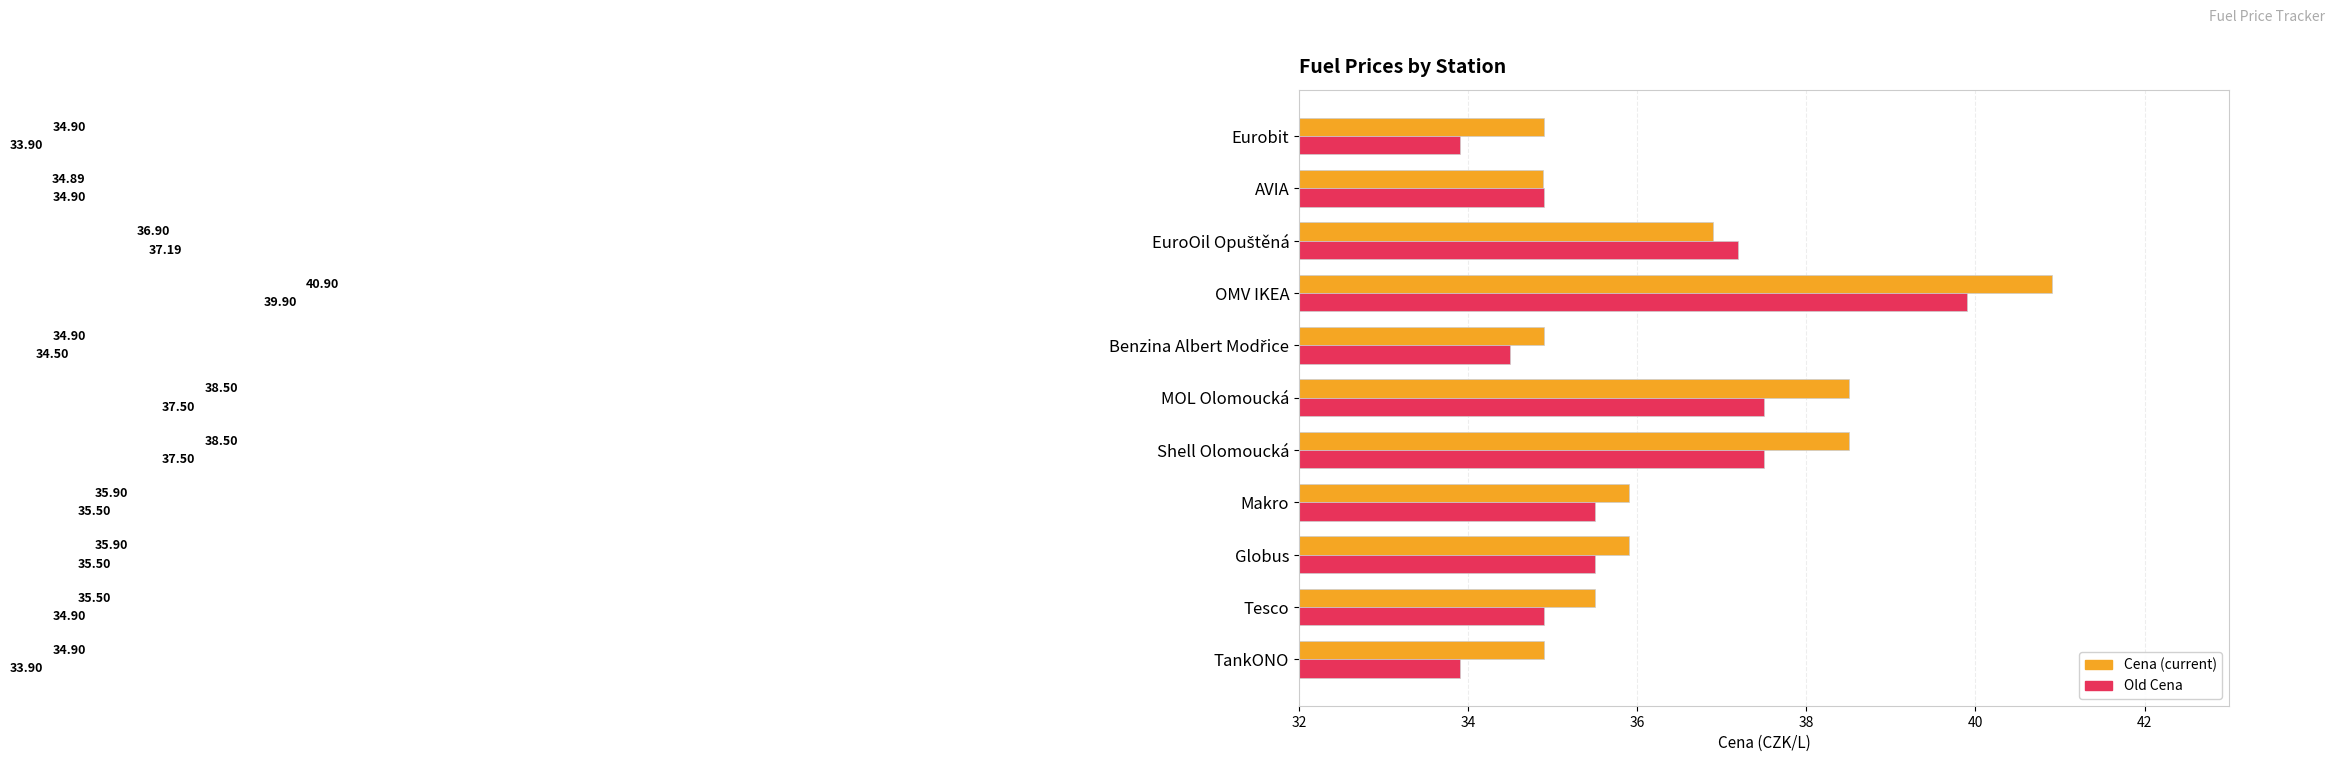

What is the minimum value shown in the chart?

33.9